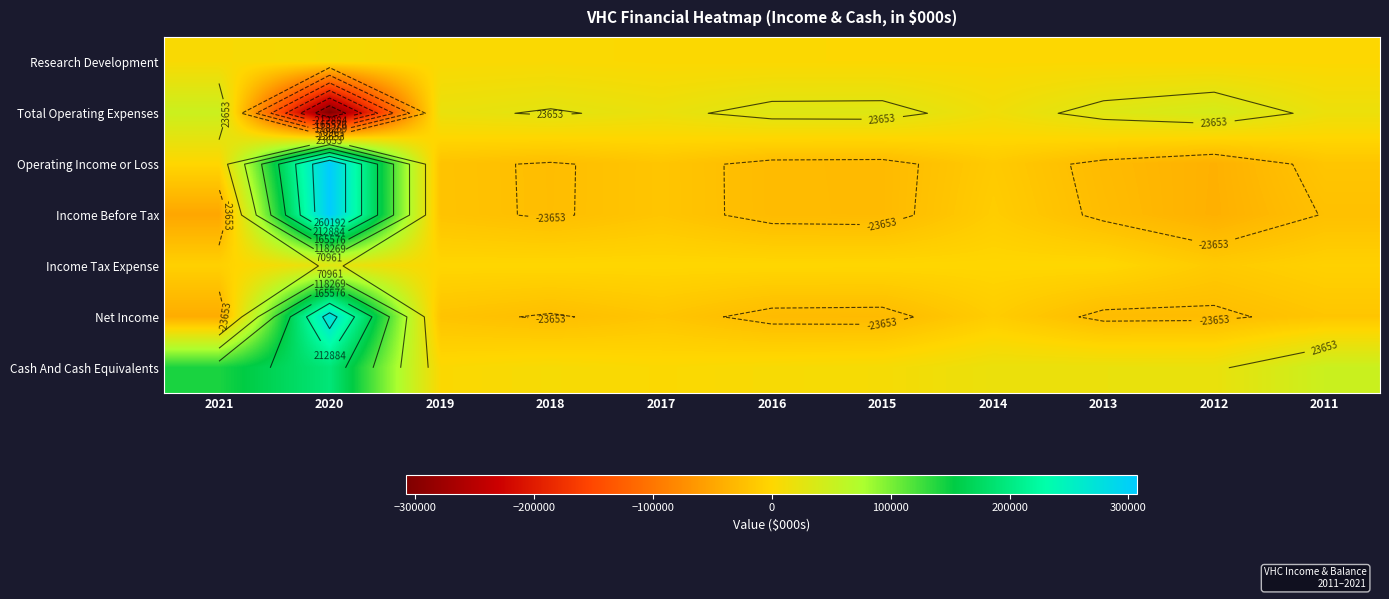

List the labels in order of Income Tax Expense value, smallest first.

2012, 2021, 2011, 2019, 2018, 2017, 2015, 2014, 2016, 2013, 2020